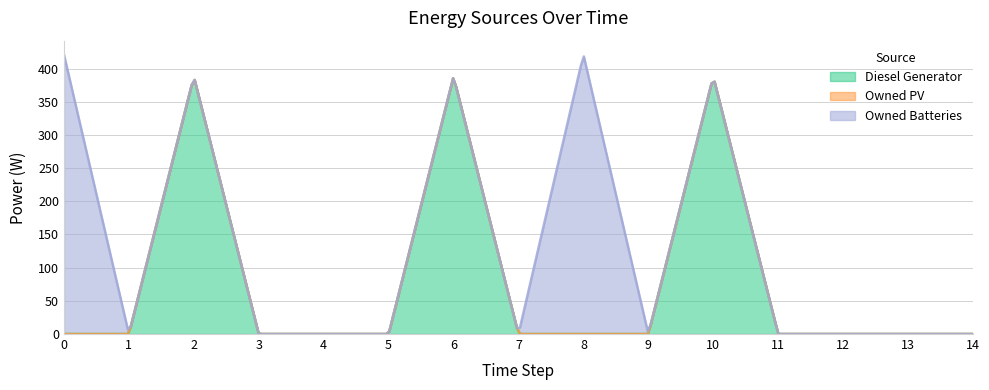

True or false: Owned Batteries and Diesel Generator intersect in this chart.

False